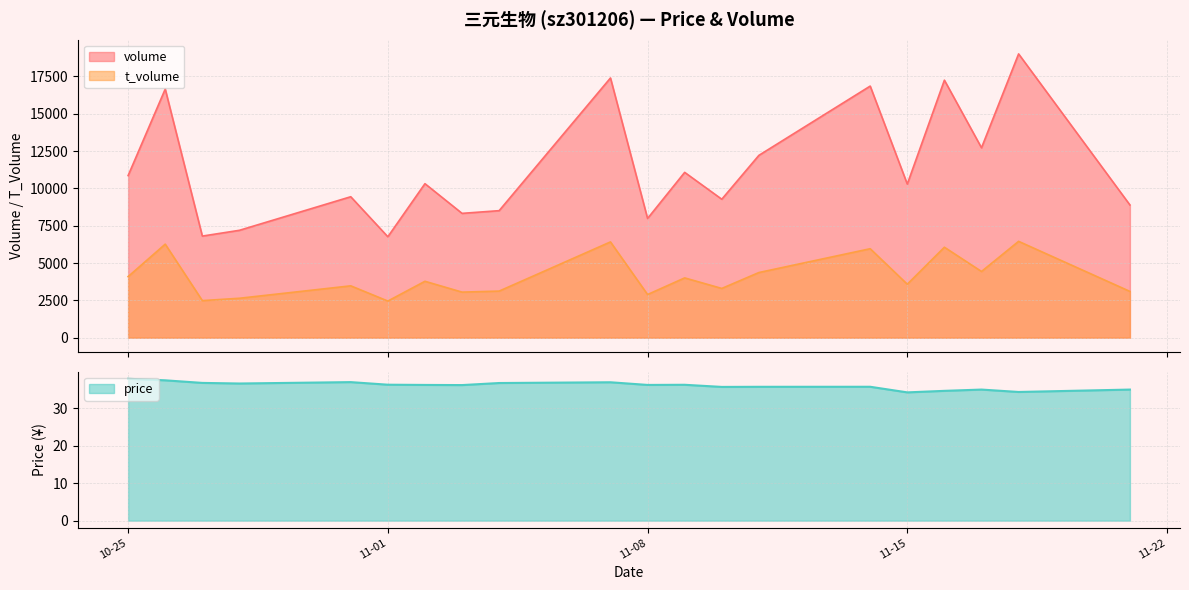

What is the label of the 1st point from the right?

2022-11-21